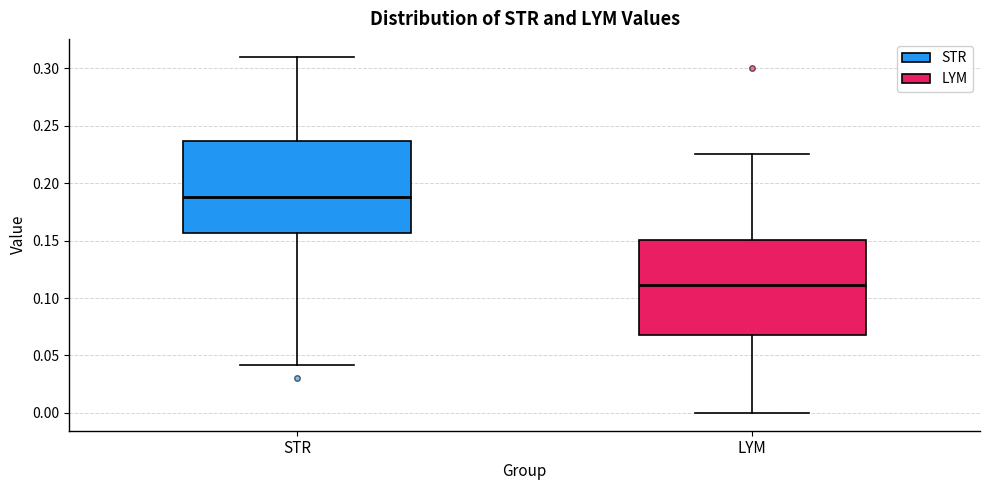

Reading left to right, transcribe this box plot: for each box, give where its median line is, the range the box spans, and where its two whiskers end, as read against the y-axis. The values are not printed on the chart, so give them approximately, as read against the axis.

STR: median 0.190, box 0.155 to 0.235, whiskers 0.040 to 0.310
LYM: median 0.110, box 0.070 to 0.150, whiskers 0.000 to 0.225